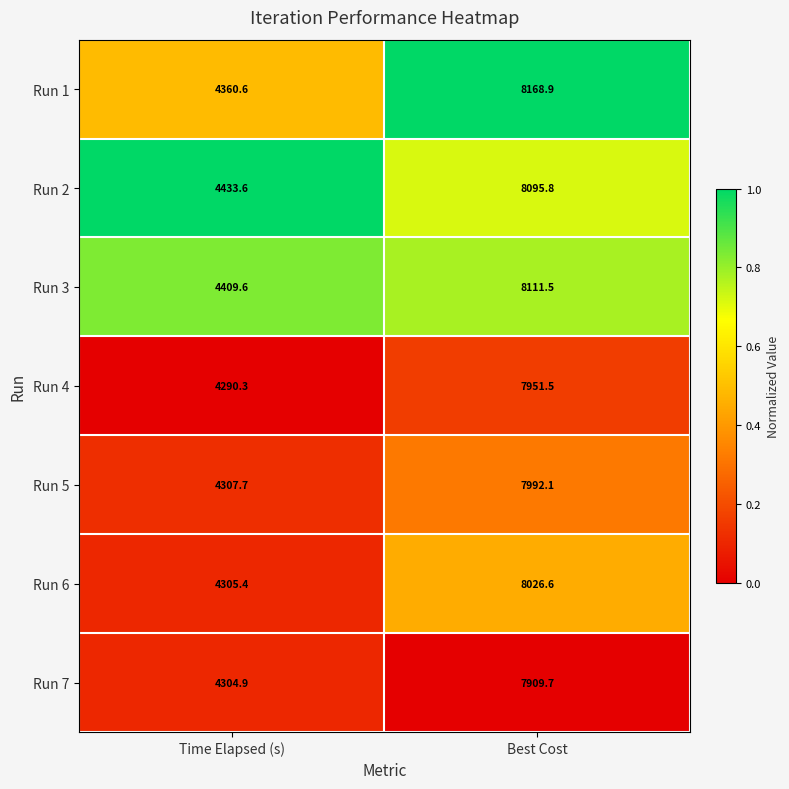

At which category is the sum across all series the highest?

Best Cost